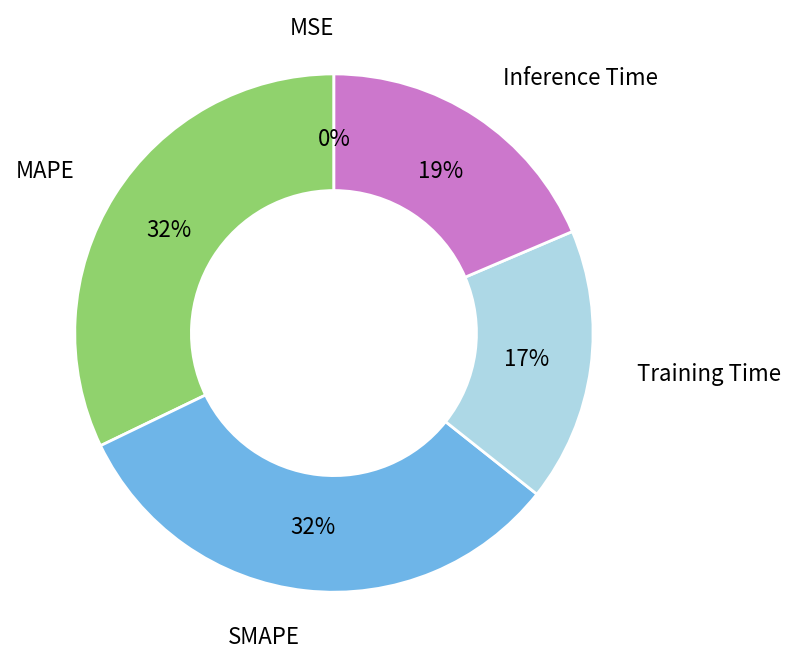

What percentage is the Inference Time slice, to the nearest percent?

19%